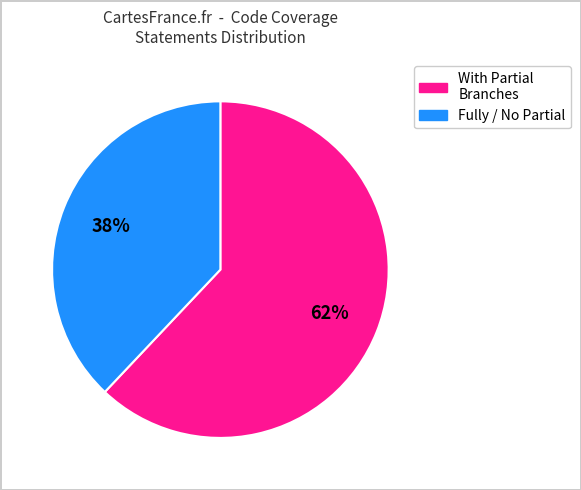

To the nearest percent, what is the difference between the largest and smallest slice percentages?

24%